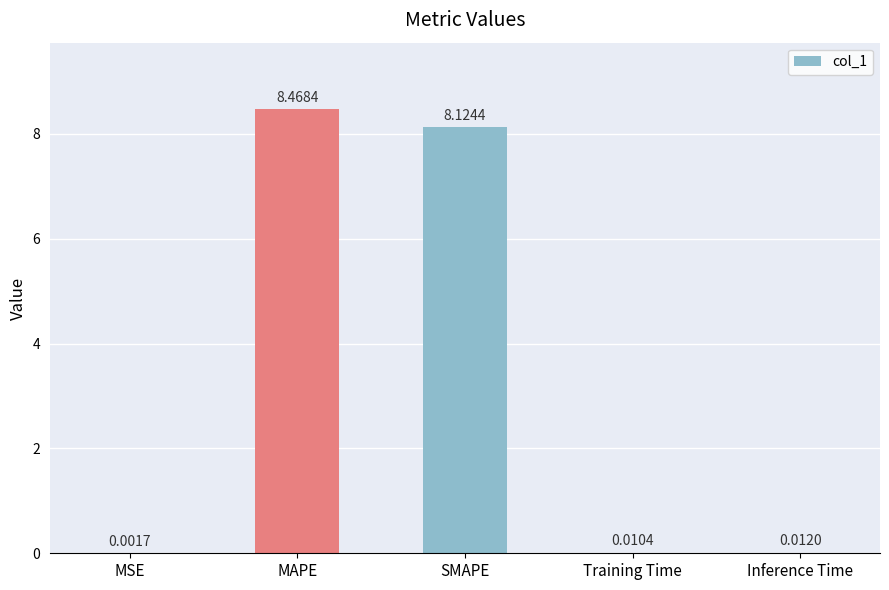

What is the sum of the values at MAPE and Inference Time?

8.5